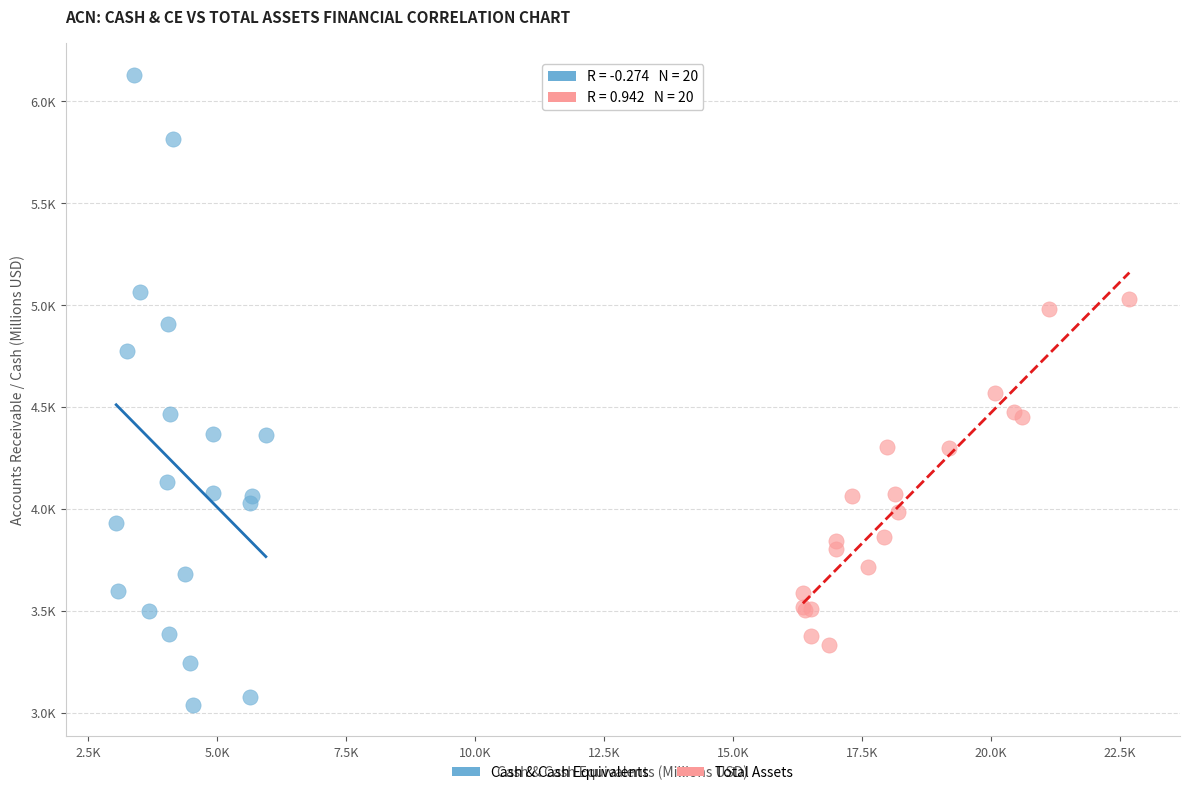

Which series has the largest Y range (max minus min)?

Cash & Cash Equivalents